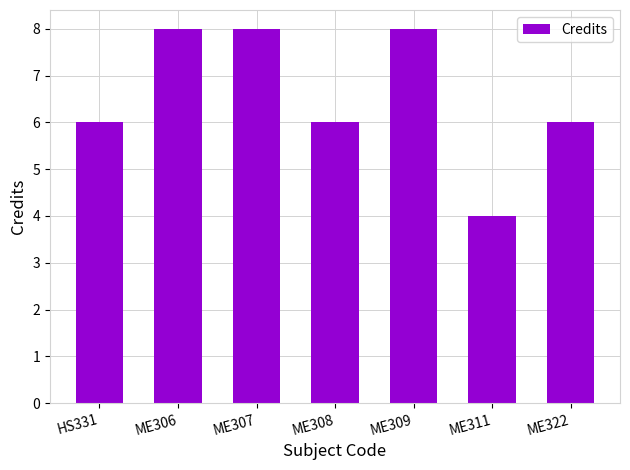

What is the change in value from ME309 to ME311?

-4